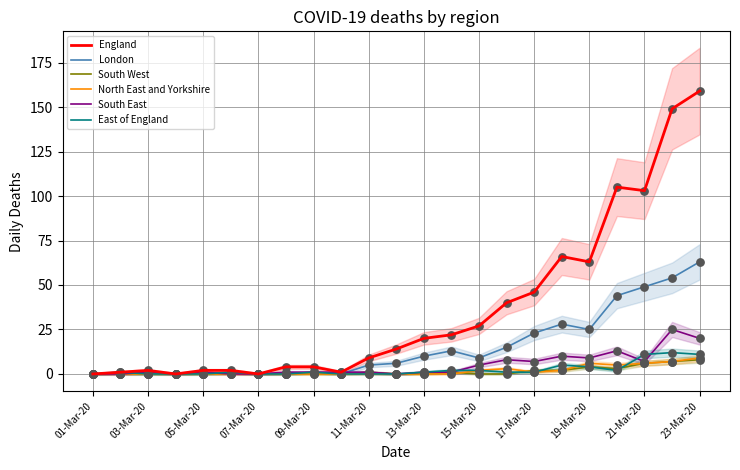

What is the highest value of the South West series?

8